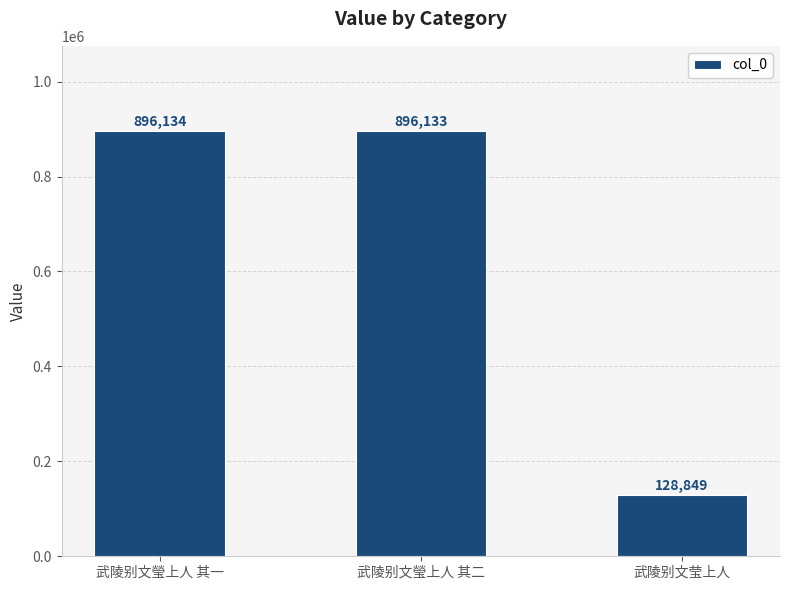

What position from the left is 武陵别文莹上人?

3